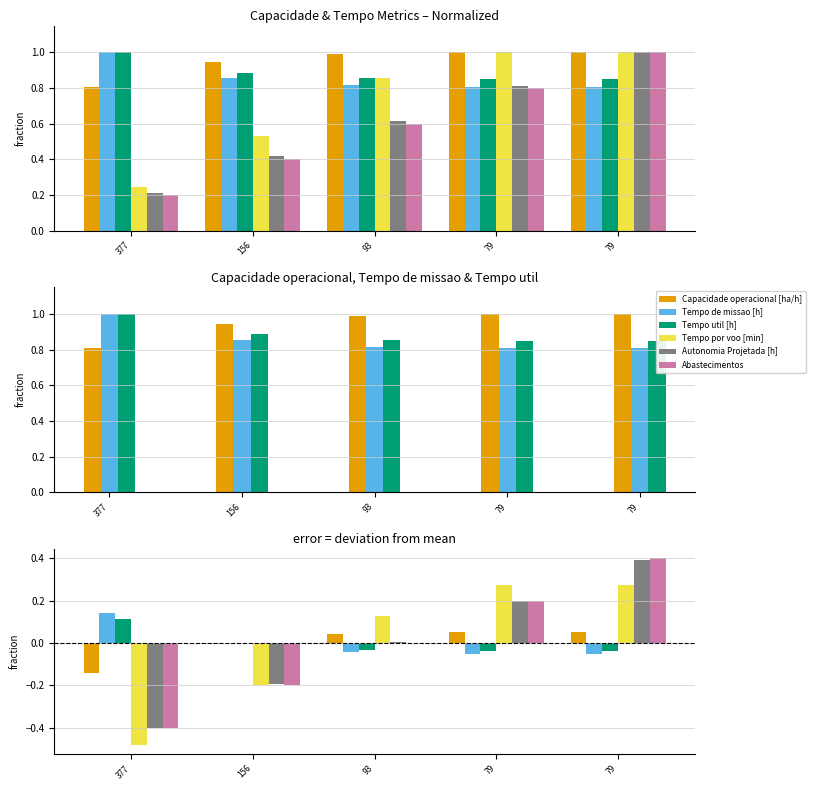

Which series has the largest total across all categories?

Capacidade operacional [ha/h]